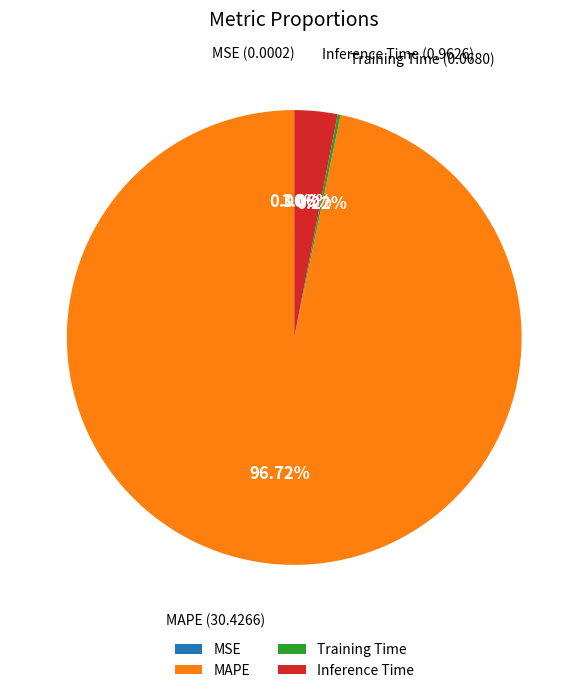

What is the largest slice in the pie chart?

MAPE